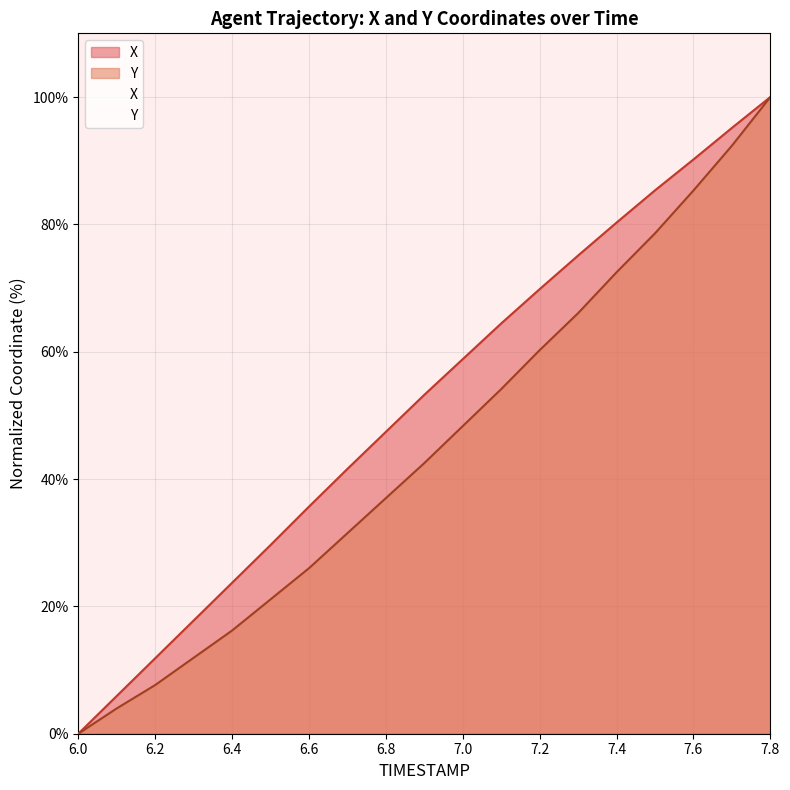

At which label is Y closest to 50?

7.0